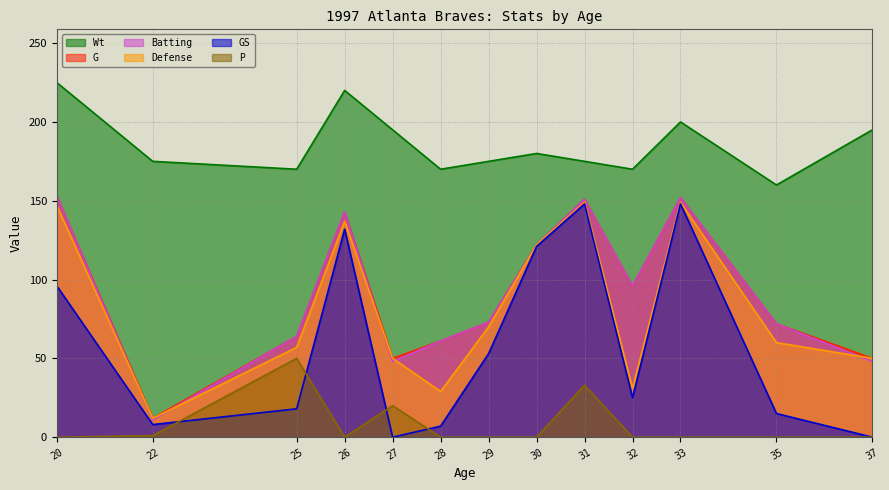

What is the highest value of the Defense series?

149